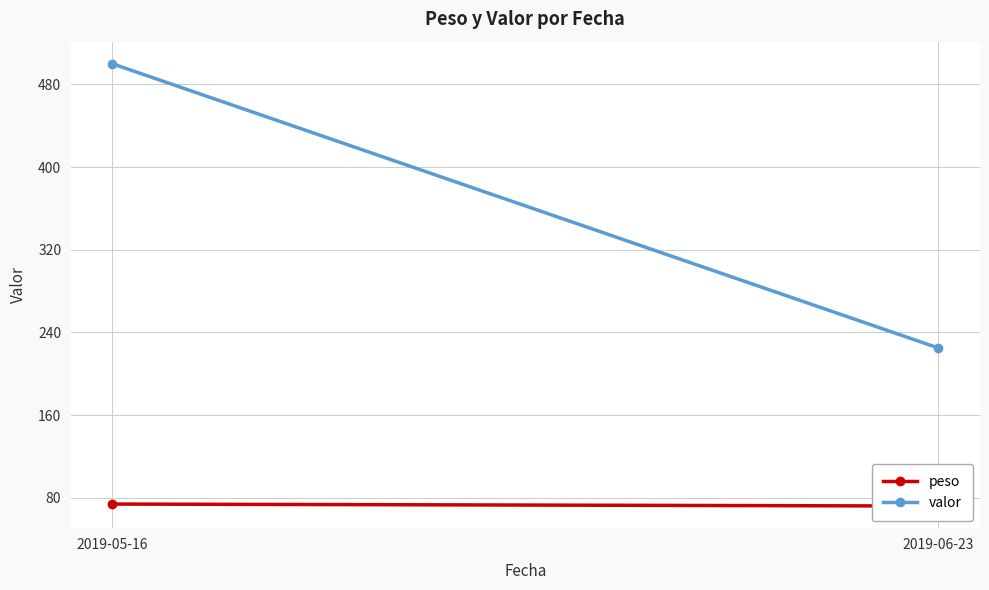

Which category has the lowest value in the peso series?

2019-06-23